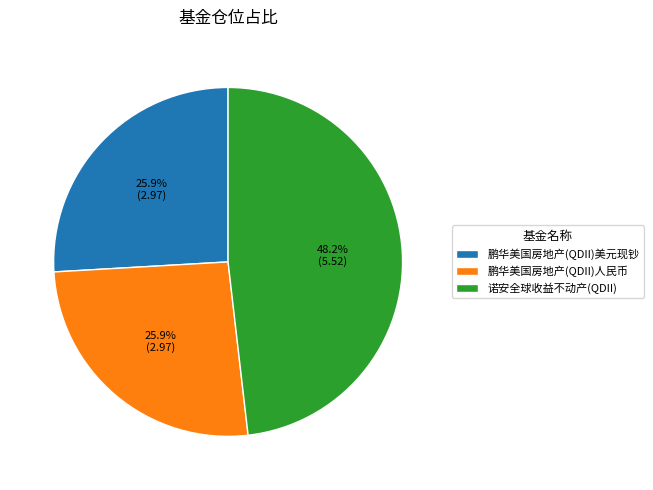

What is the largest slice in the pie chart?

诺安全球收益不动产(QDII)